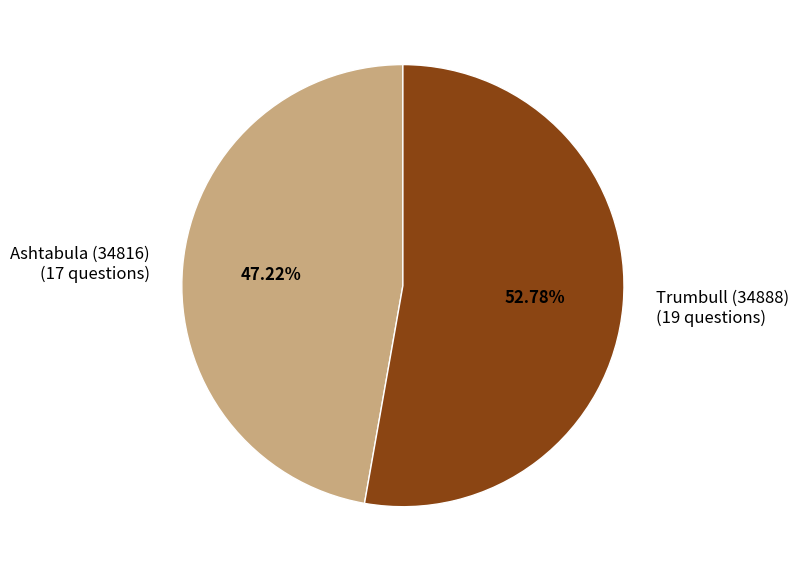

To the nearest percent, what is the combined percentage of Trumbull (34888) and Ashtabula (34816)?

100%